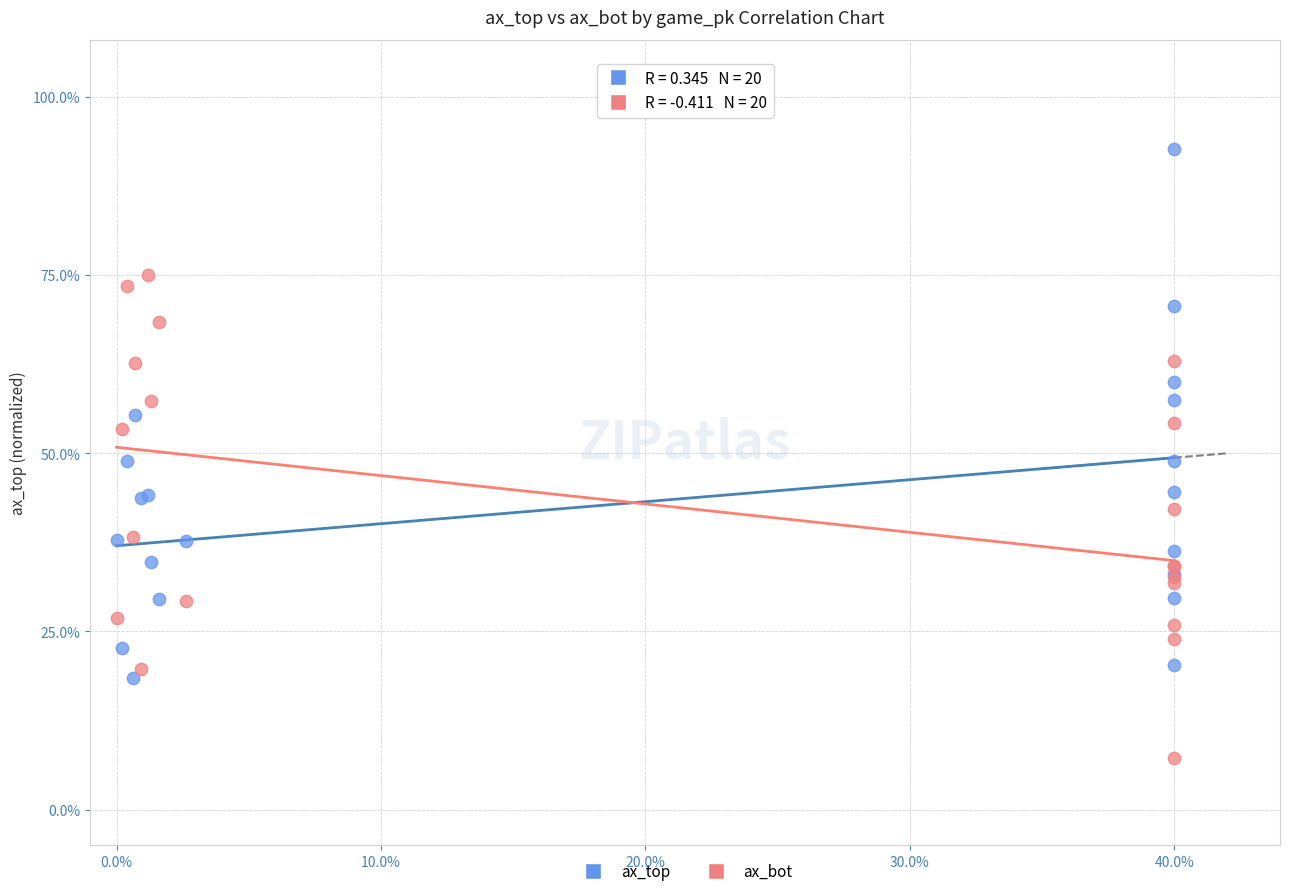

Which series contains the highest Y value?

ax_top